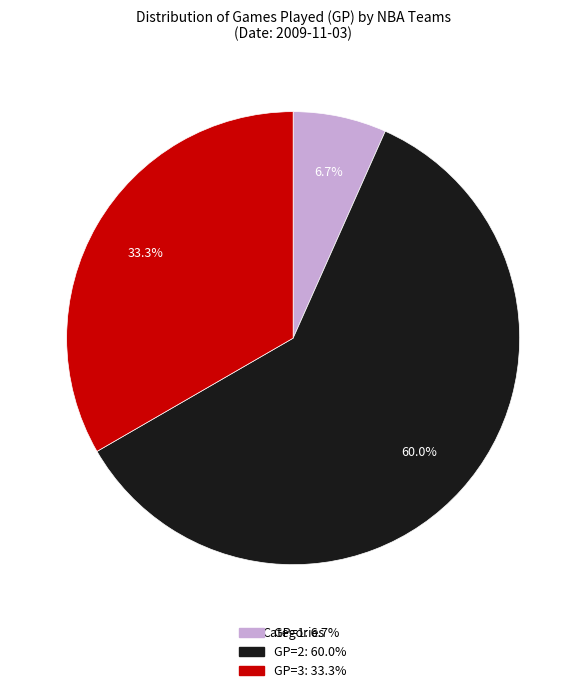

Does any single category account for the majority?

Yes